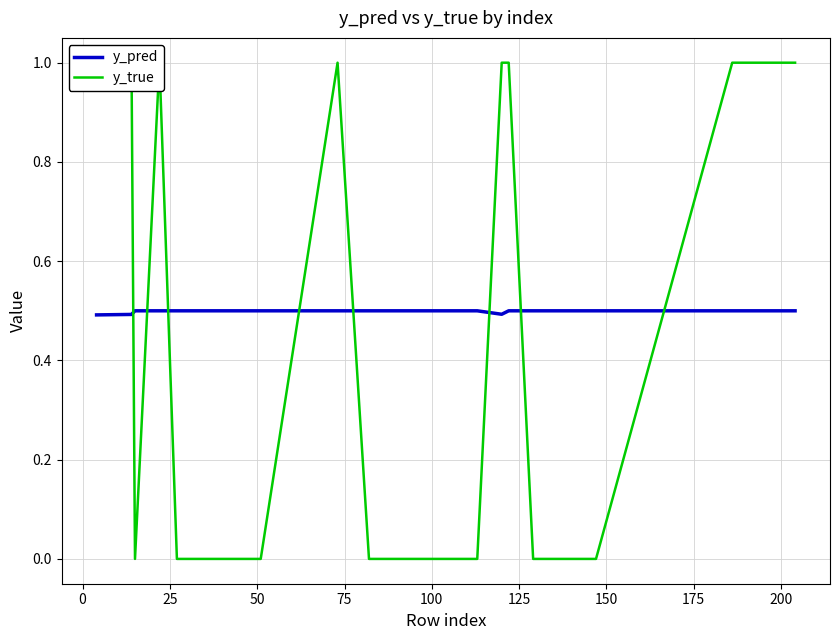

What is the highest value of the y_pred series?

0.5